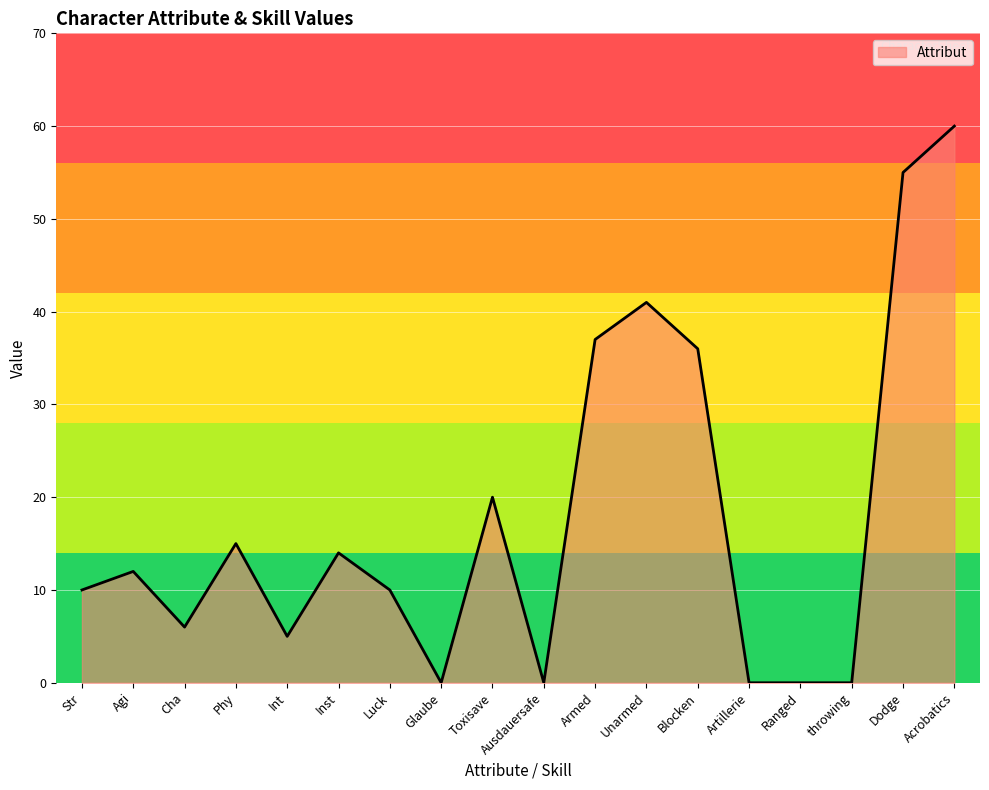

At which category does the chart reach its peak across all series?

Acrobatics